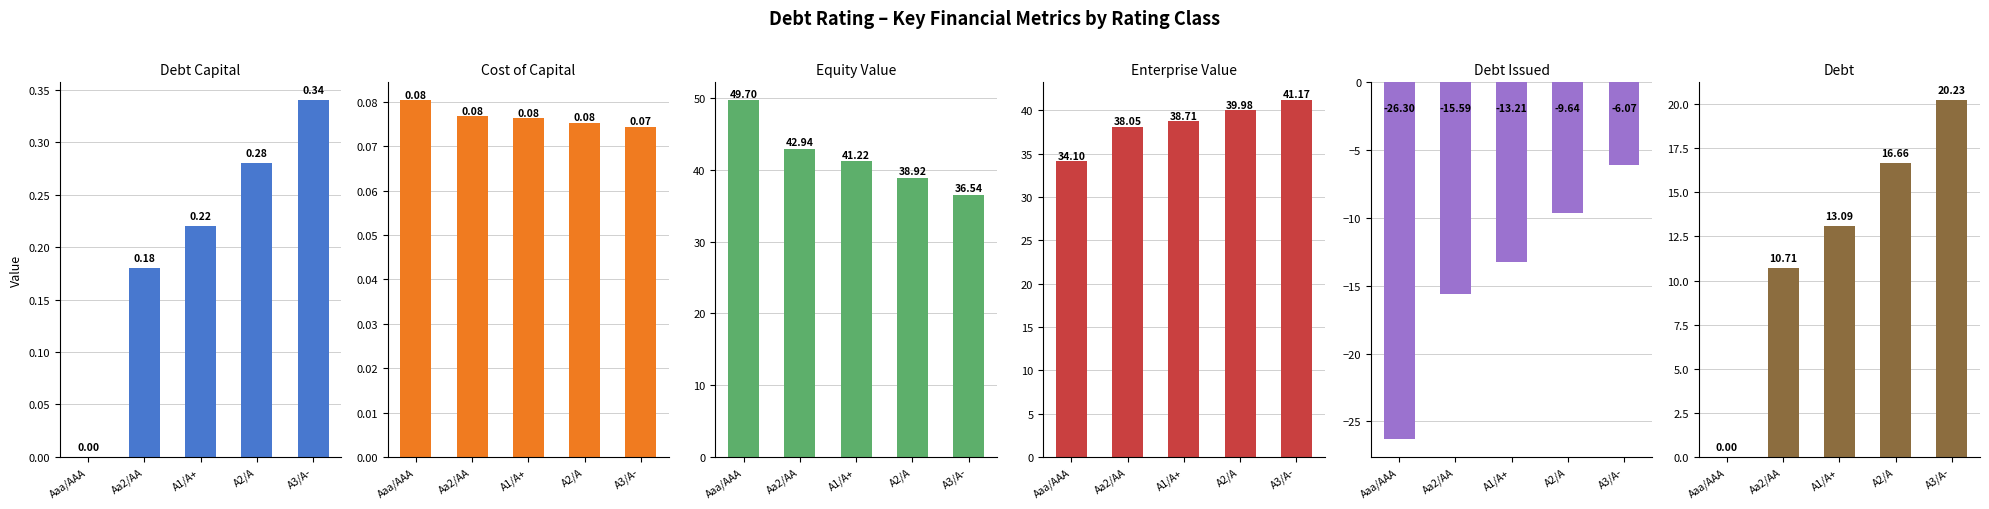

Reading left to right, list all the values displayed in this chart.

Debt Capital: 0.0	0.2	0.2	0.3	0.3
Cost of Capital: 0.1	0.1	0.1	0.1	0.1
Equity Value: 49.7	42.9	41.2	38.9	36.5
Enterprise Value: 34.1	38.0	38.7	40.0	41.2
Debt Issued: -26.3	-15.6	-13.2	-9.6	-6.1
Debt: 0.0	10.7	13.1	16.7	20.2